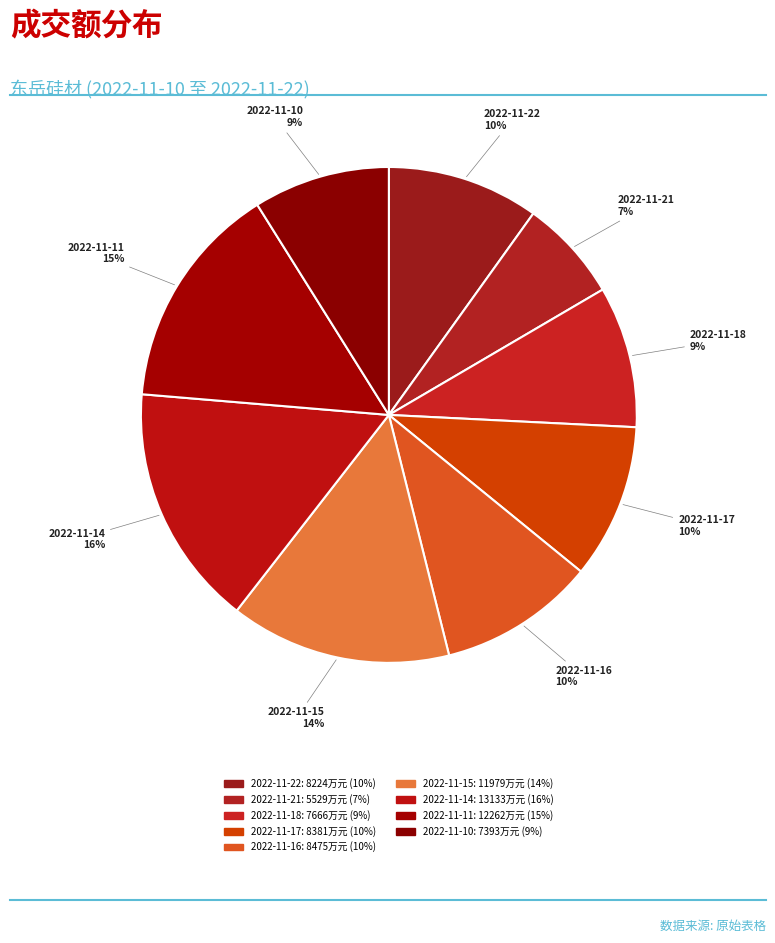

What percentage is the 2022-11-11 slice, to the nearest percent?

15%